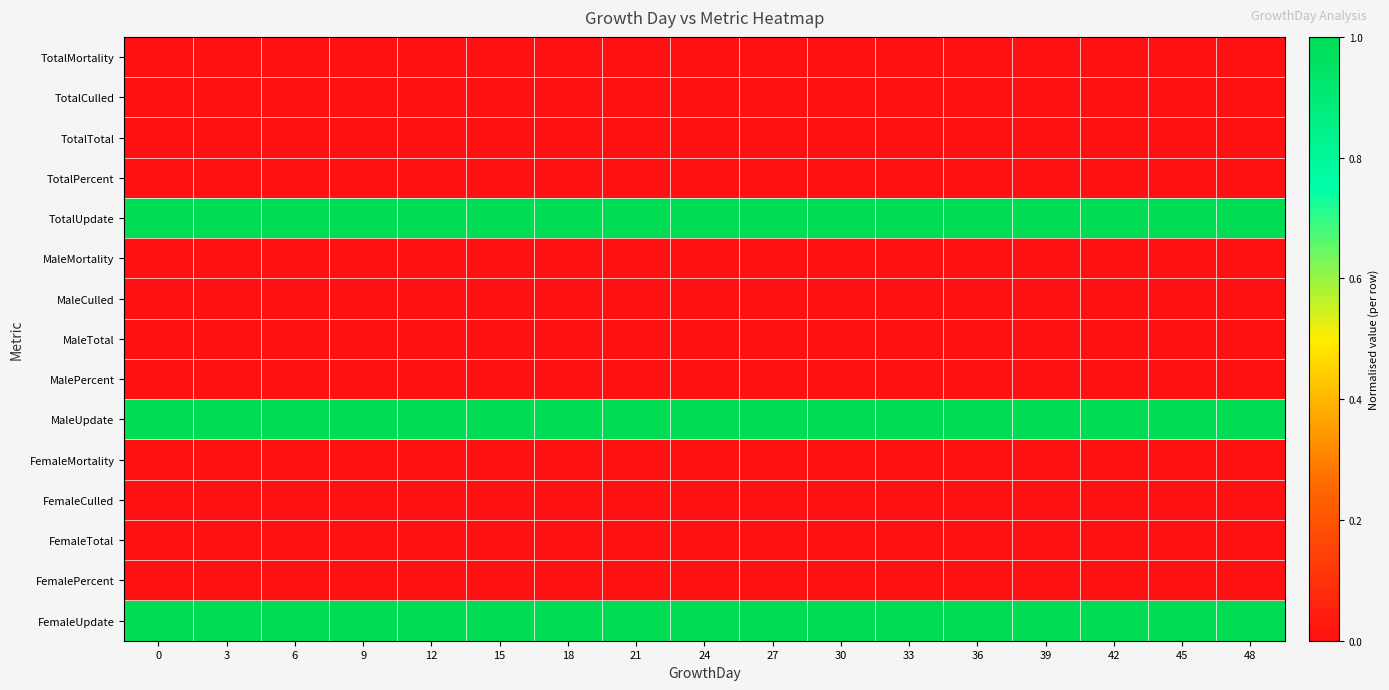

How many distinct data groups are displayed?

15